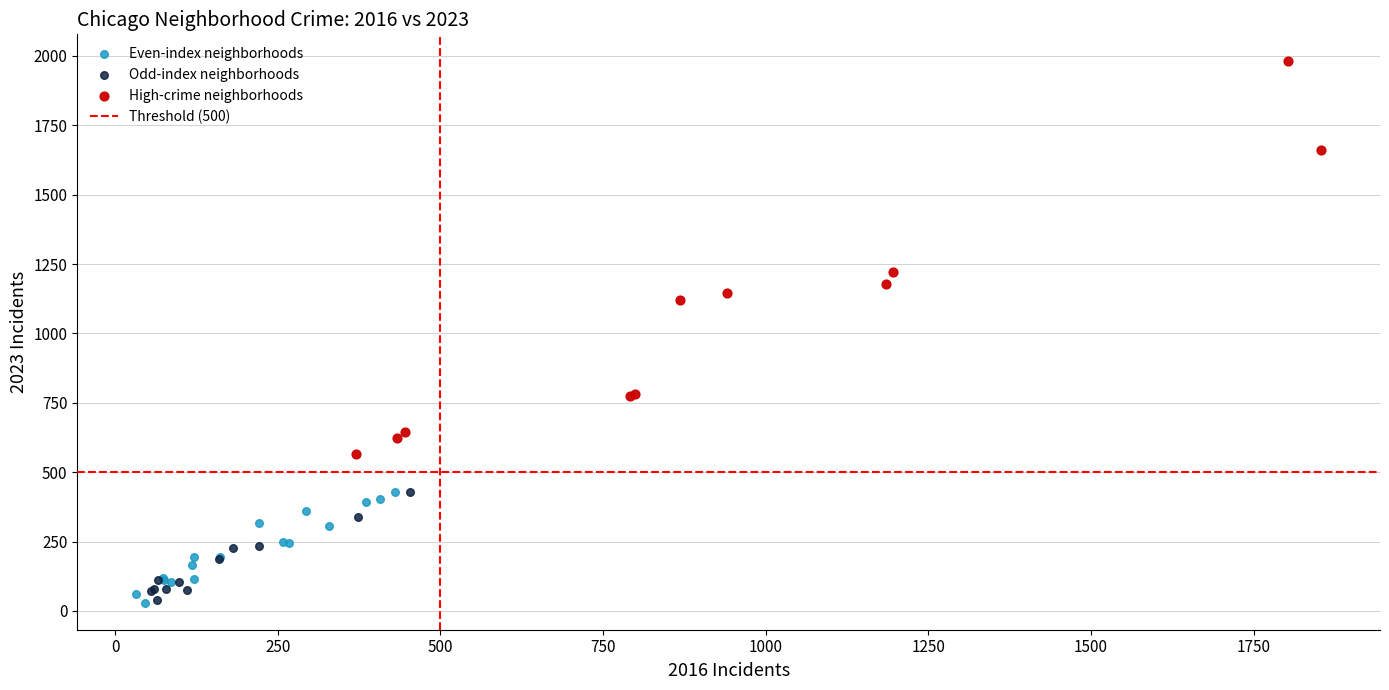

Which series has the widest spread of Y values?

High-crime neighborhoods